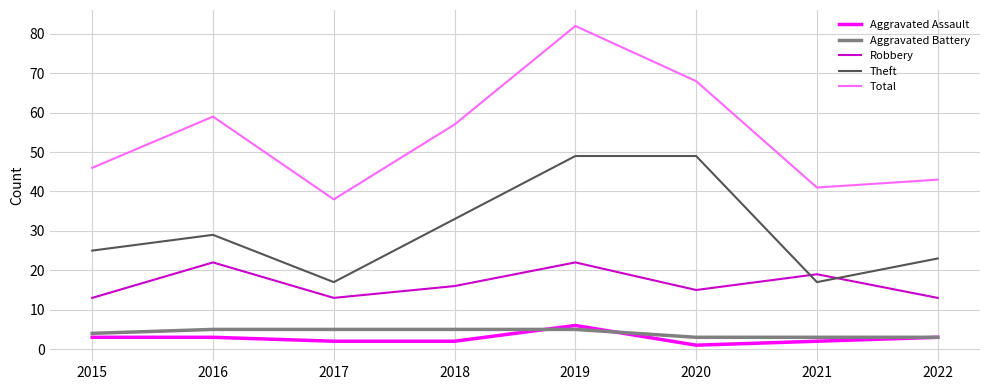

Which category has the lowest value in the Total series?

2017